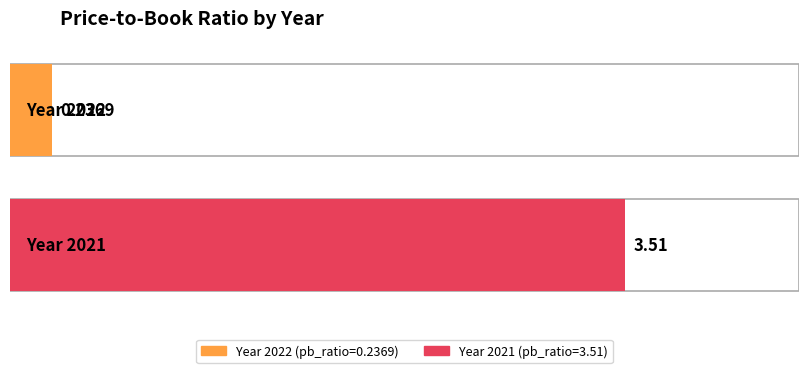

Reading left to right, what are all the values shown in this chart?

0.2	3.5